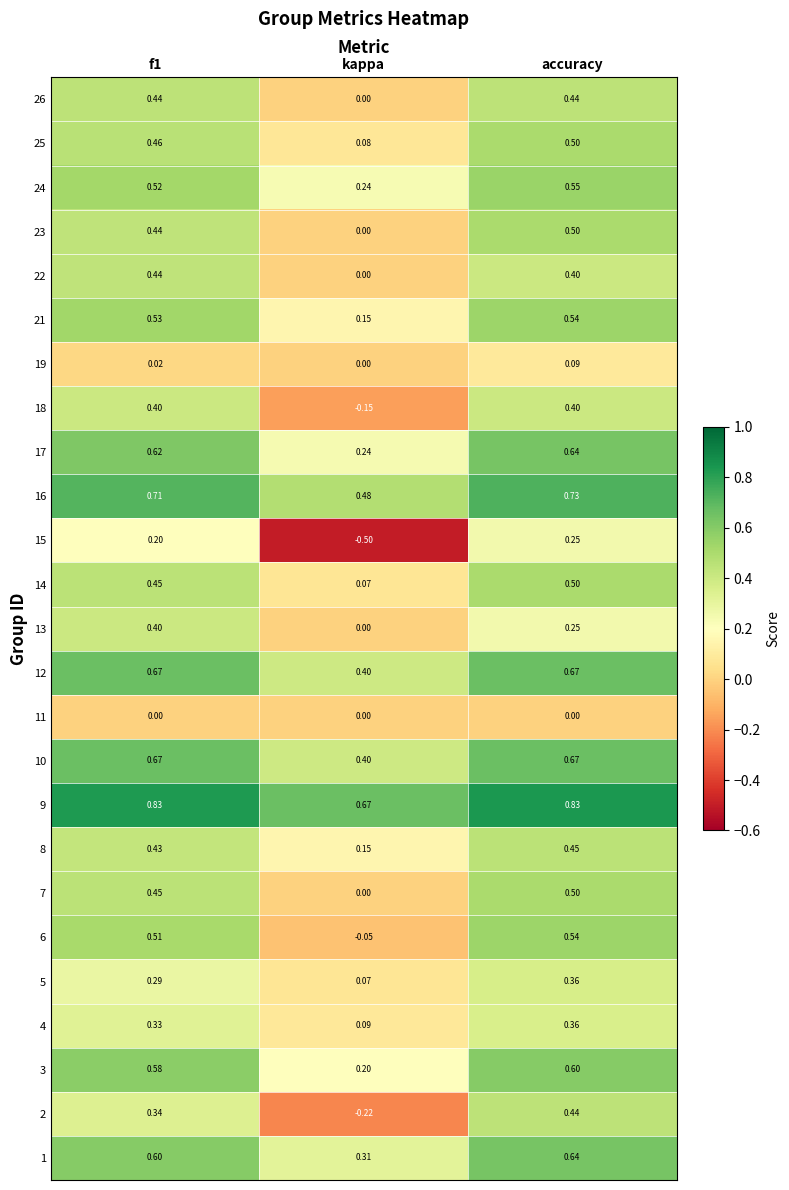

At which category is the sum across all series the highest?

accuracy